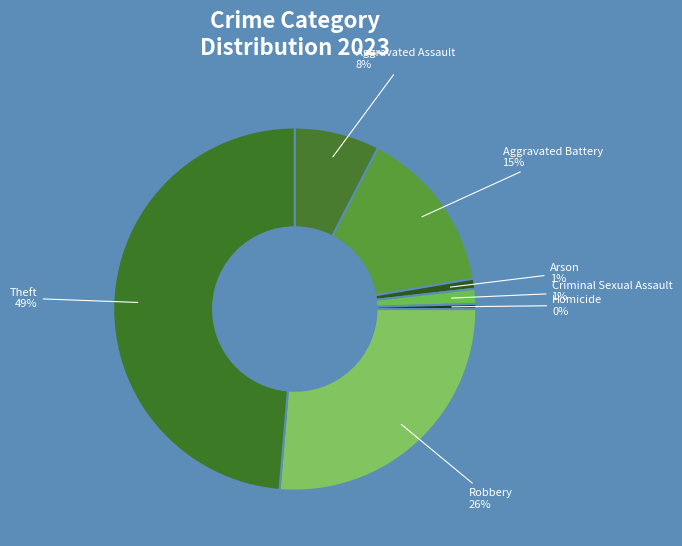

True or false: Robbery accounts for 15% of the total.

False